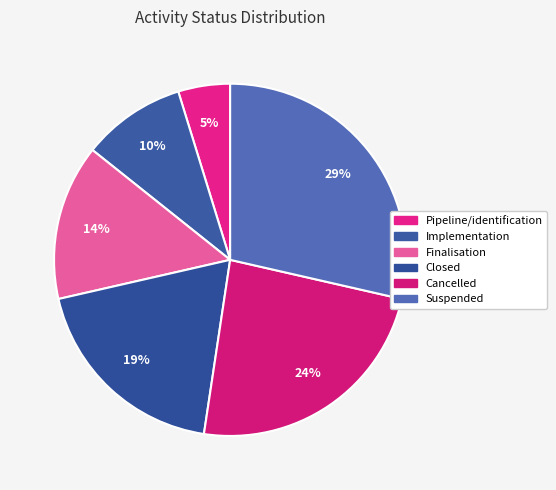

How many segments does this pie chart have?

6